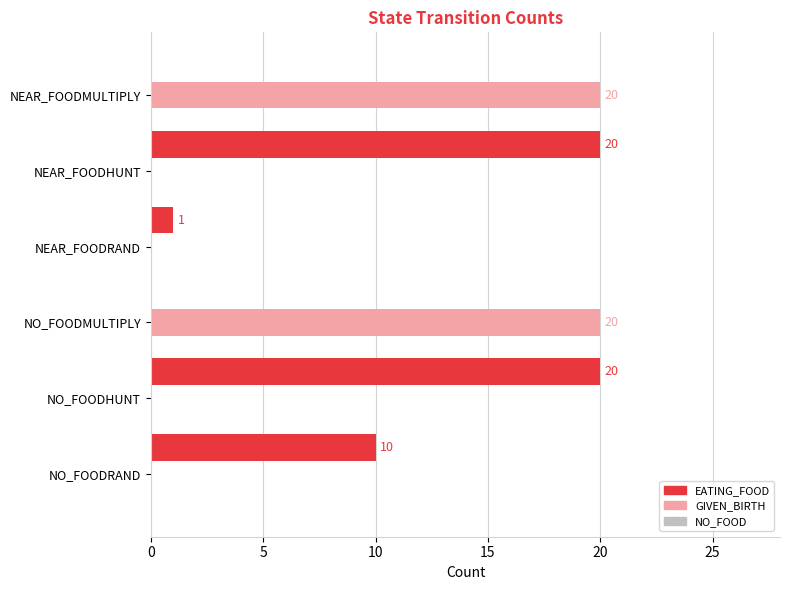

Between NO_FOODHUNT and NEAR_FOODRAND, which series saw the biggest shift?

EATING_FOOD